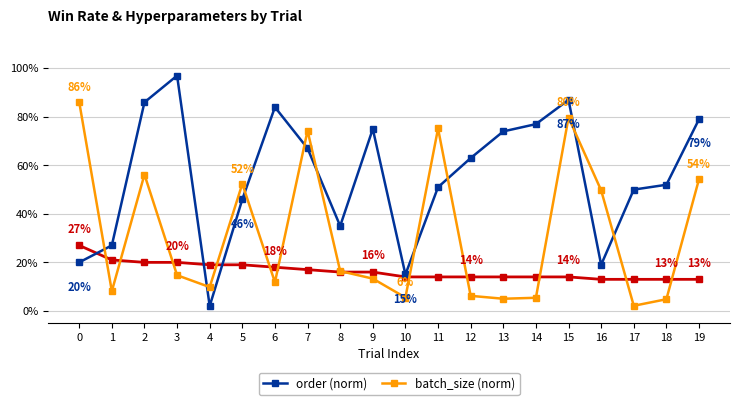

The win_rate series shows 0.1 at 18. True or false?

True